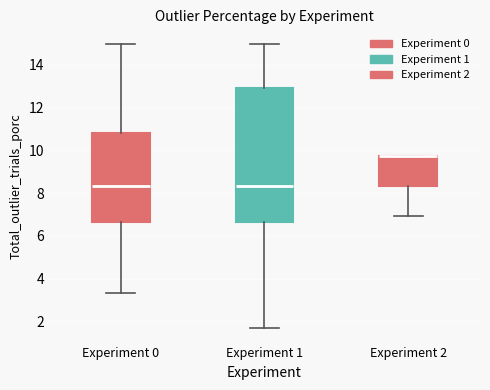

Reading left to right, read every box against the y-axis: the position of its median line, the range the box covers, and the ends of its whiskers. The values are not printed on the chart, so give them approximately, as read against the axis.

Experiment 0: median 8.4, box 6.6 to 10.8, whiskers 3.4 to 15.0
Experiment 1: median 8.4, box 6.6 to 13.0, whiskers 1.6 to 15.0
Experiment 2: median 9.8 (drawn on the box's upper edge), box 8.4 to 9.8, whiskers 7.0 to 9.8